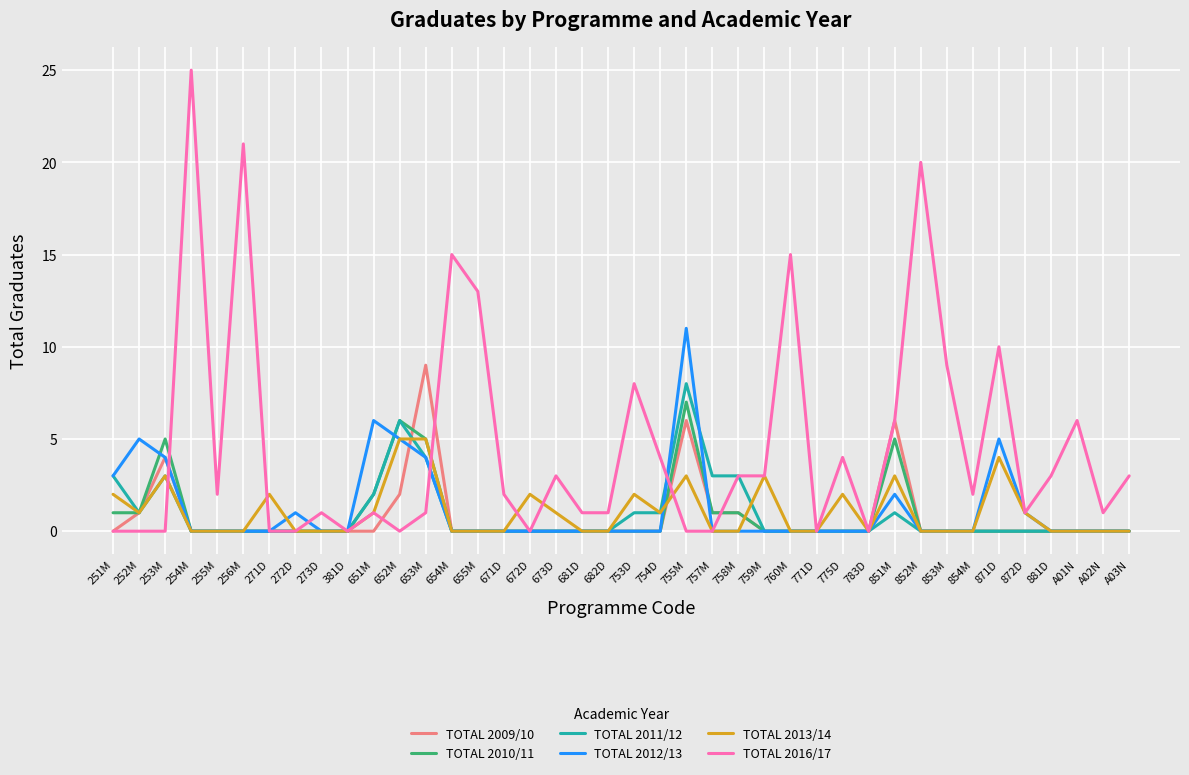

Which category has the highest value in the TOTAL 2010/11 series?

755M